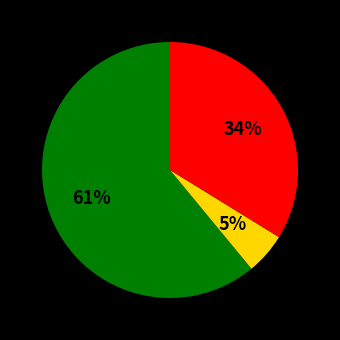

Does any single category account for the majority?

Yes